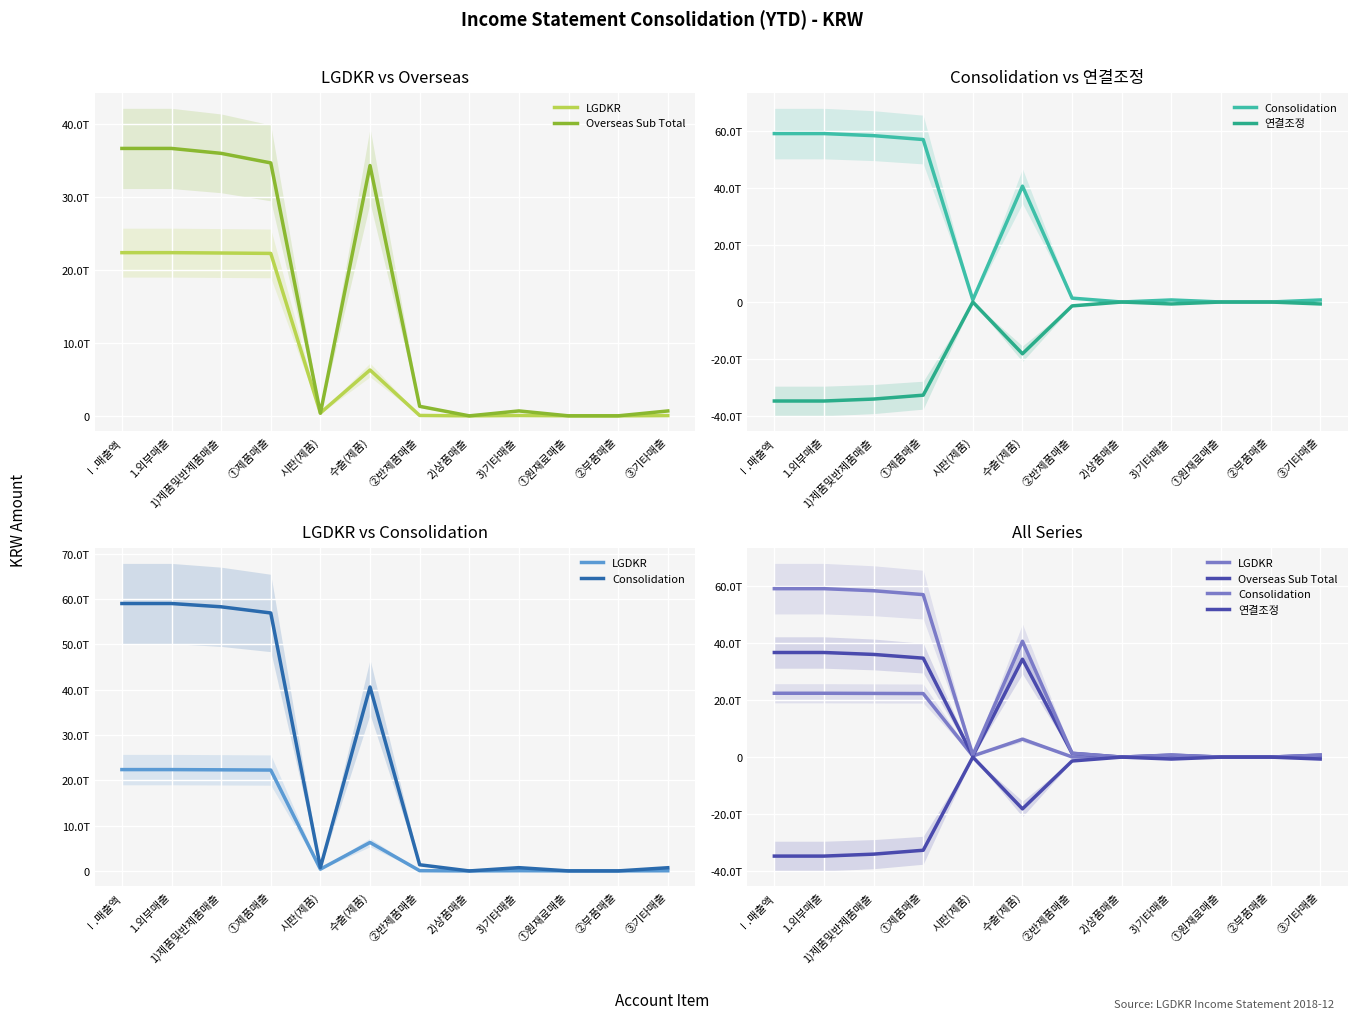

At which label is LGDKR closest to 11185843594893?

수출(제품)